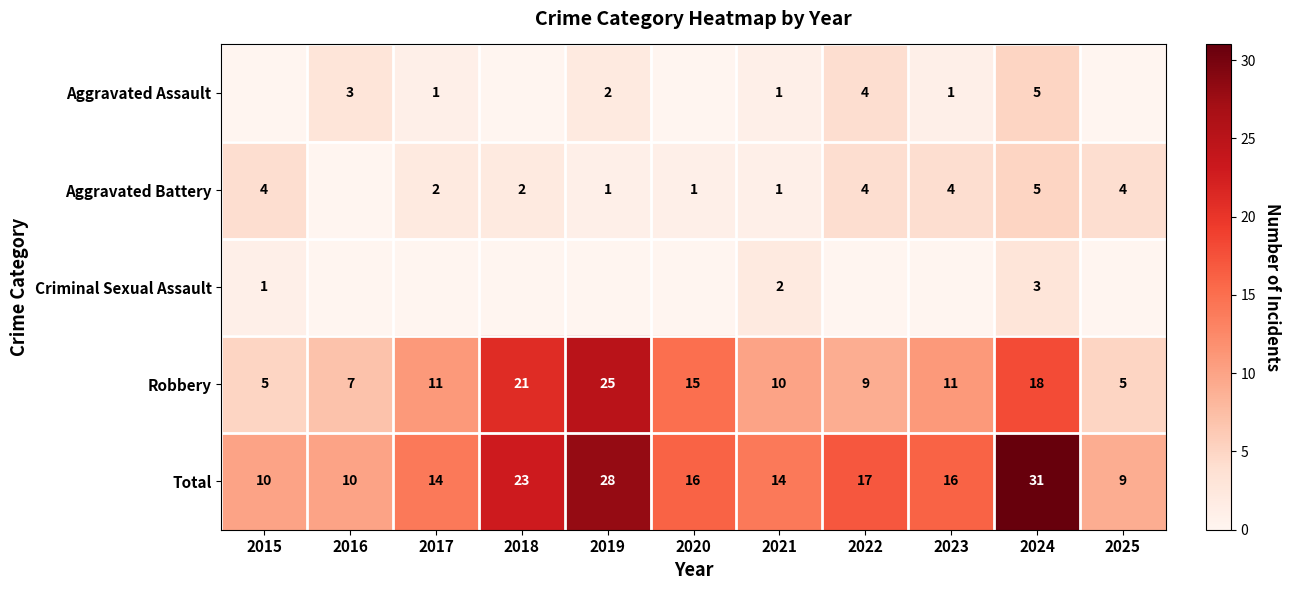

What is the spread (max minus min) of values at 2021?

13